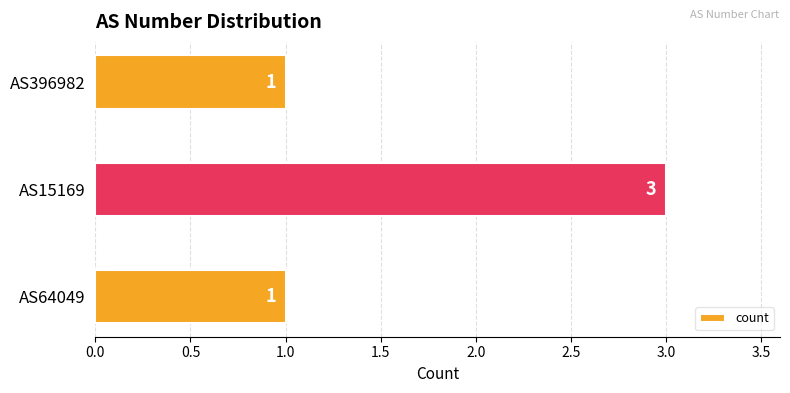

Which label corresponds to the largest value in the chart?

AS15169